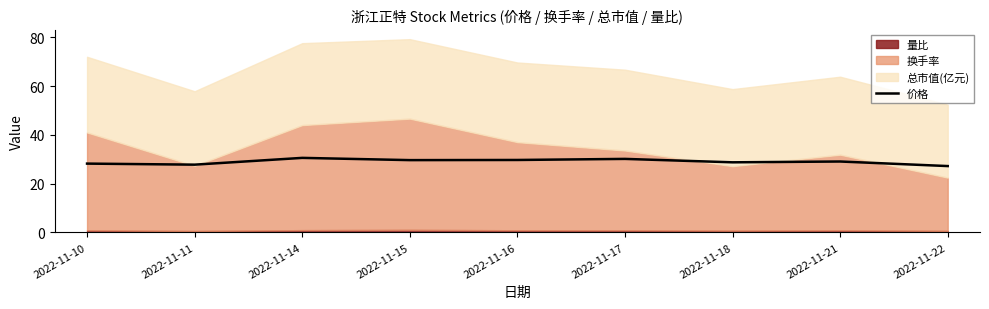

What is the lowest value of the 价格 series?

27.2